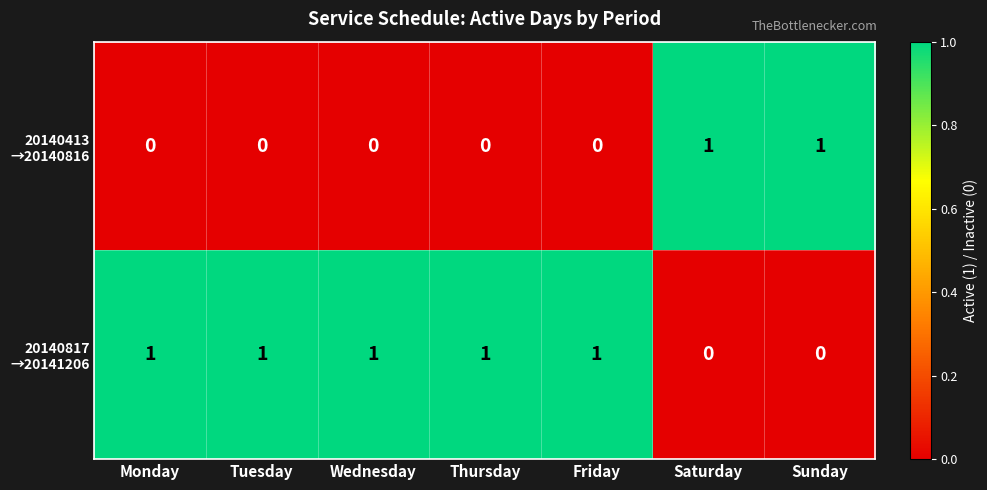

At how many categories does at least one series exceed 0?

7